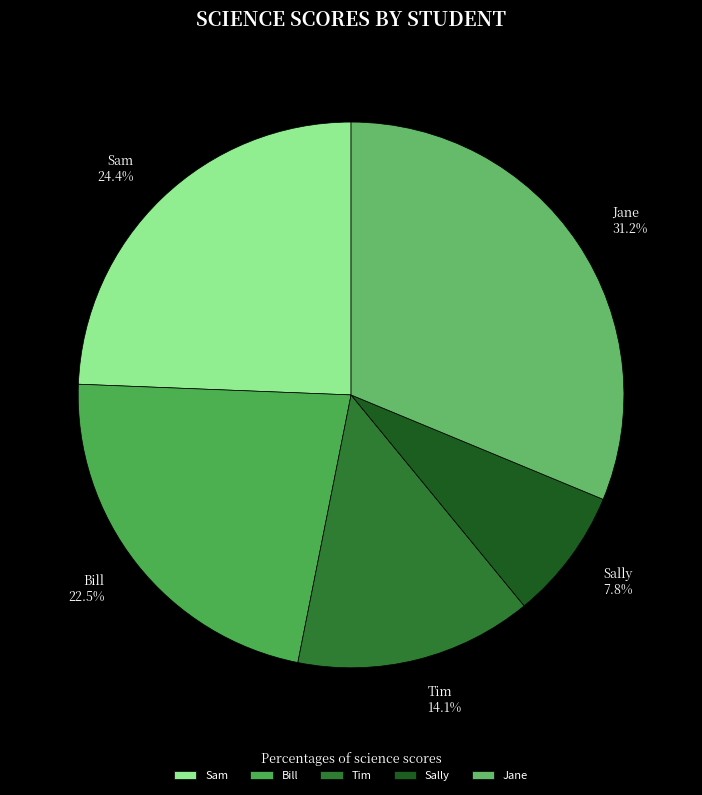

Is Bill the majority of the pie?

No